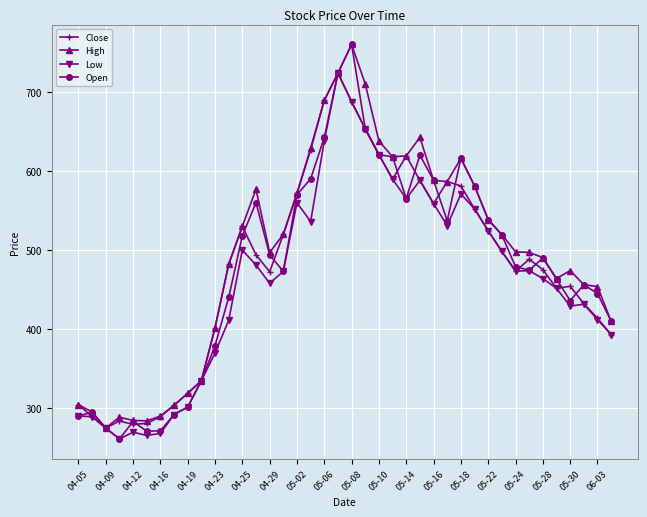

What is the value of the Open point at the 12th from the left?

440.0